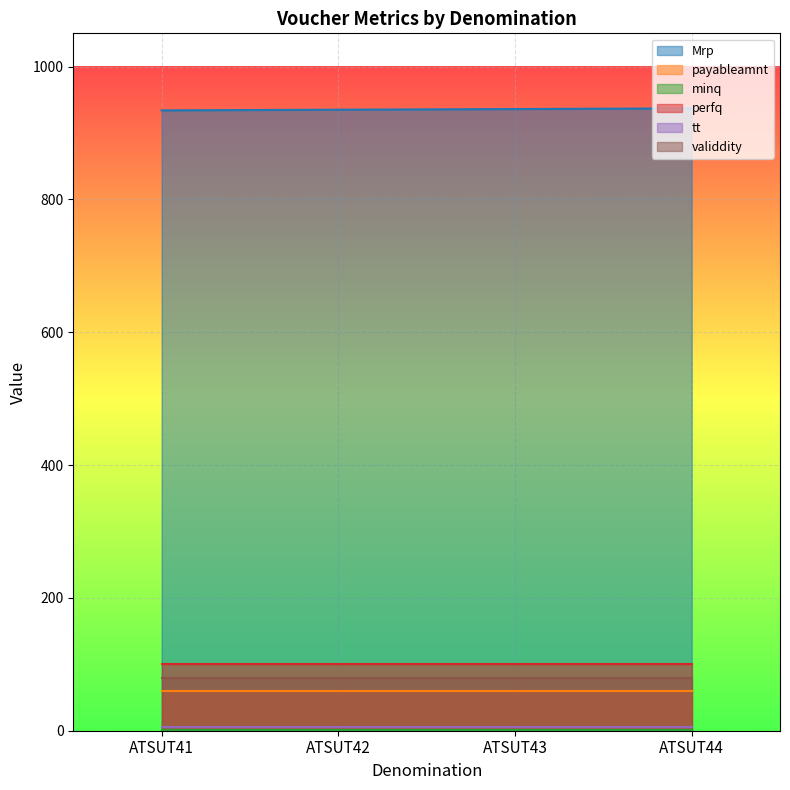

How many distinct data groups are displayed?

6